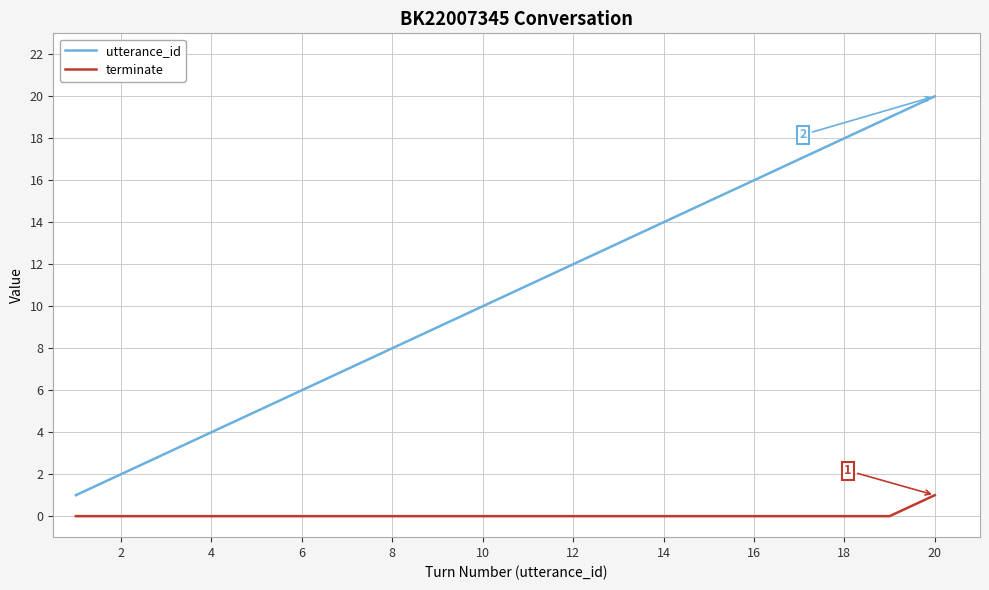

What is the maximum value for utterance_id?

20